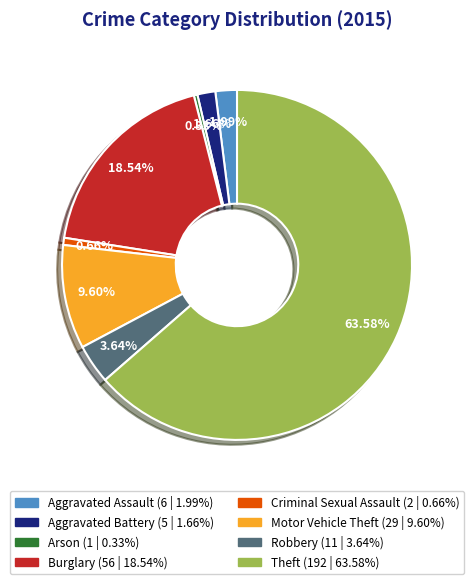

How many segments does this pie chart have?

8